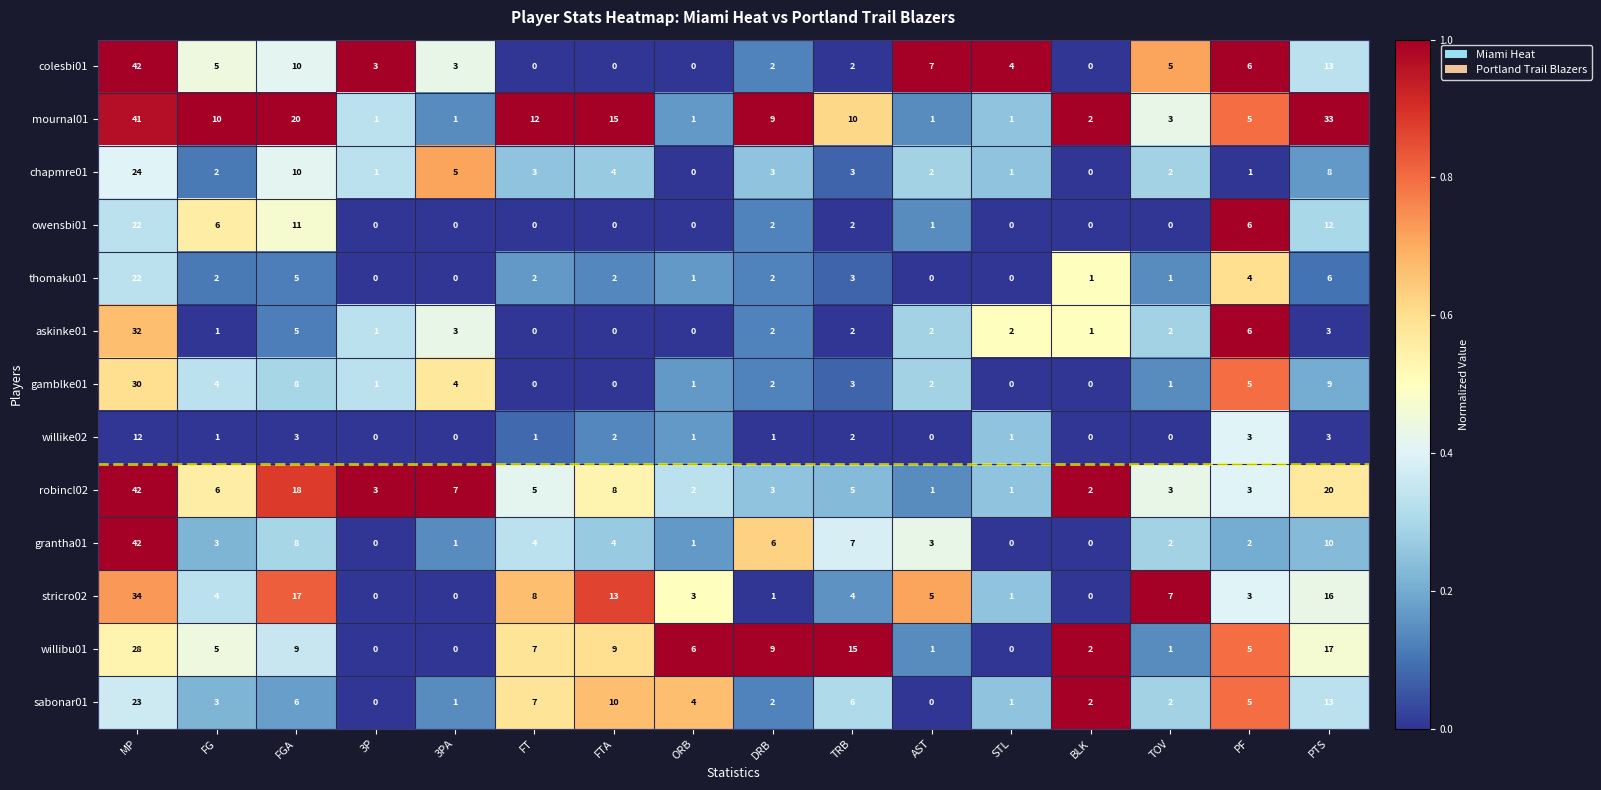

Where does the stricro02 series first go above 4?

MP